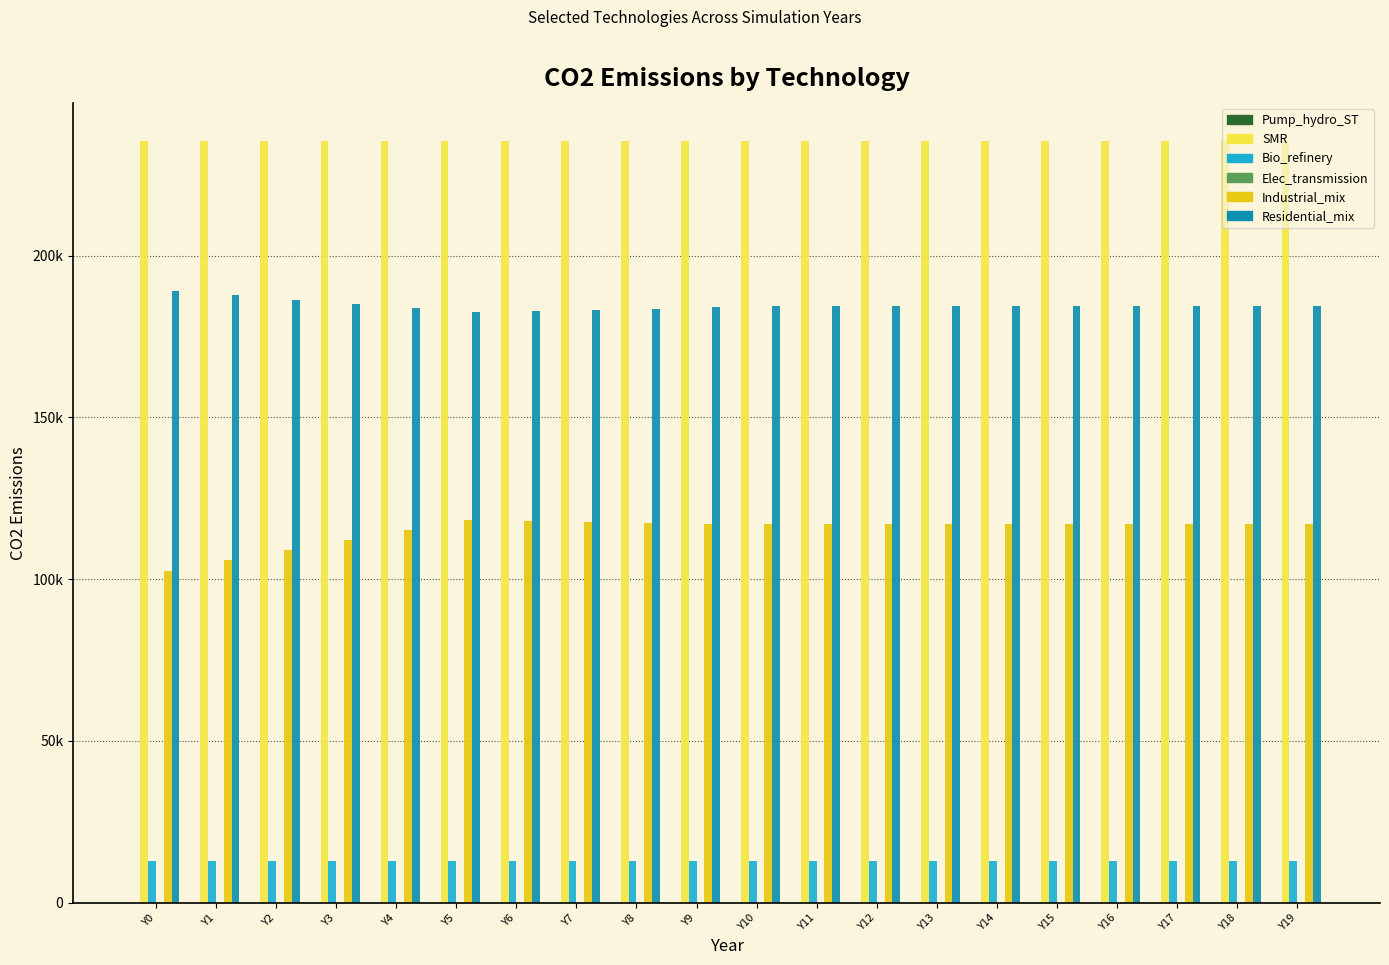

How many series are shown in this chart?

6